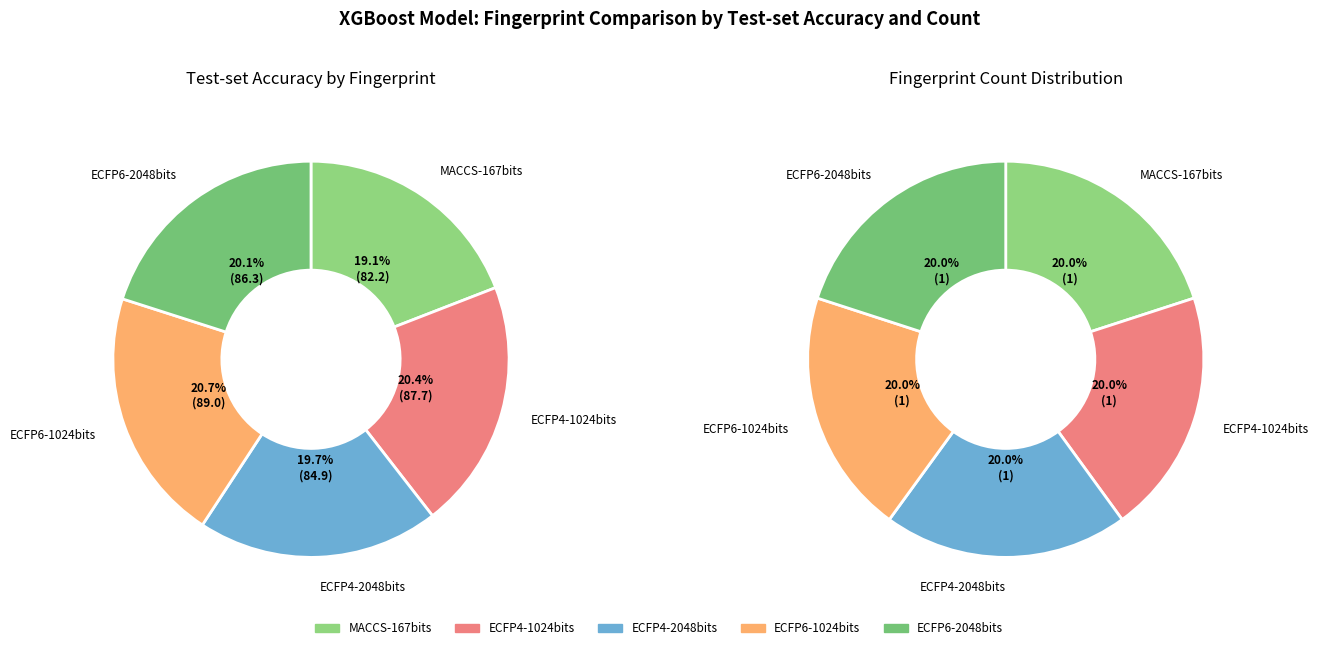

To the nearest percent, what is the difference between the largest and smallest slice percentages?

2%